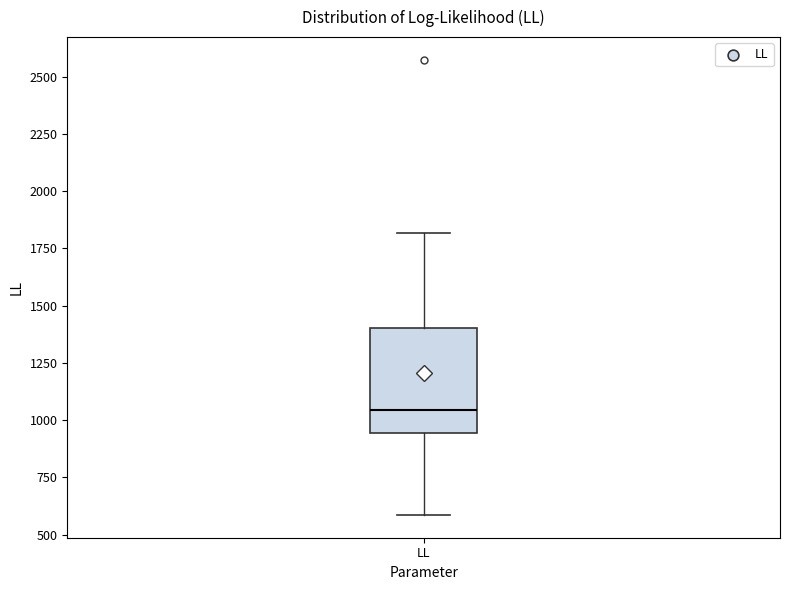

Transcribe this box plot: give where the median line is, the range the box spans, and where the two whiskers end, as read against the y-axis. The values are not printed on the chart, so give them approximately, as read against the axis.

median 1050, box 950 to 1400, whiskers 600 to 1800